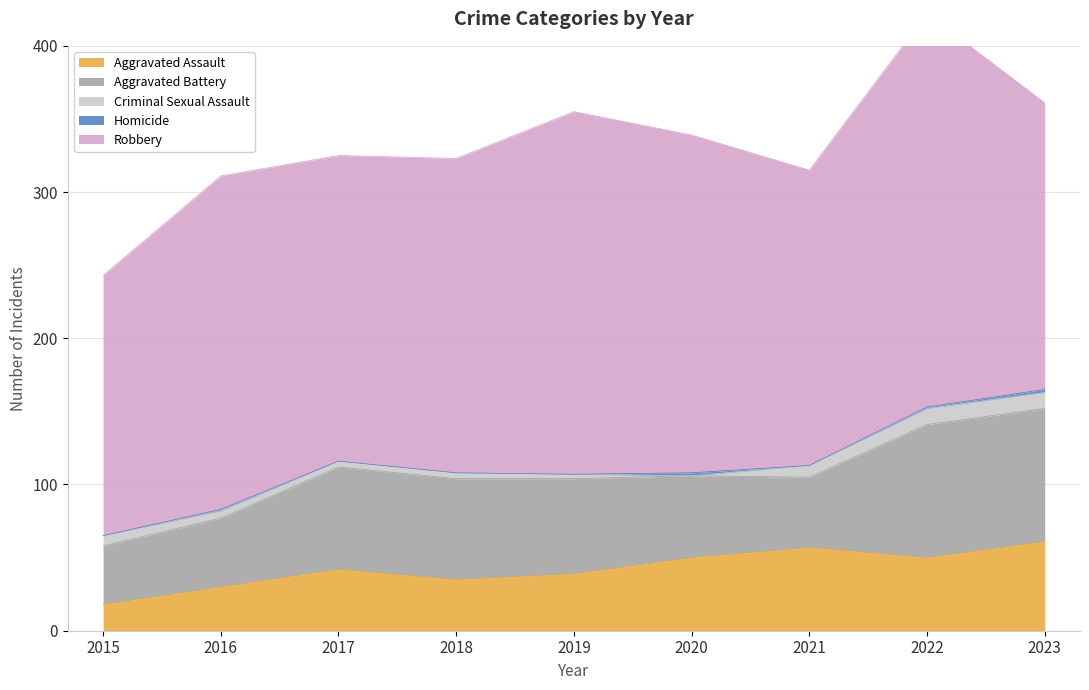

True or false: Aggravated Battery and Criminal Sexual Assault cross at least once.

False